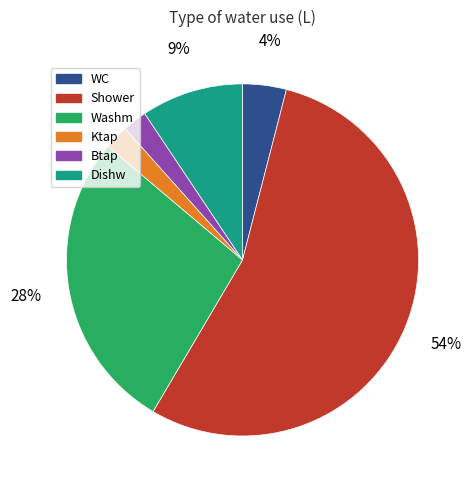

Does any single category account for the majority?

Yes